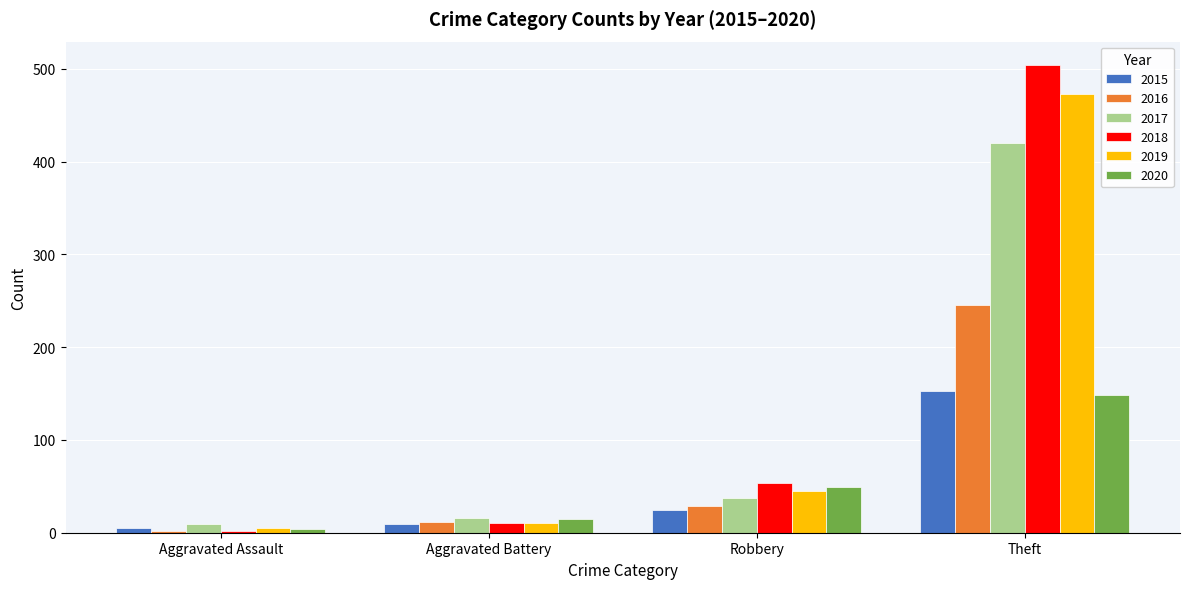

What is the smallest value displayed?

2